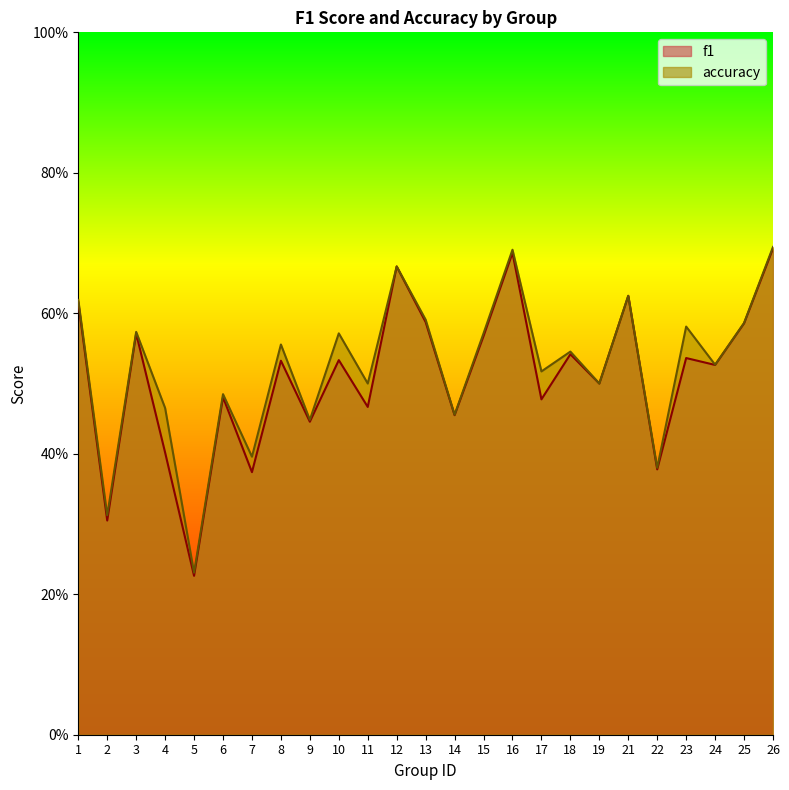

What is the approximate value of accuracy at 21?

0.6